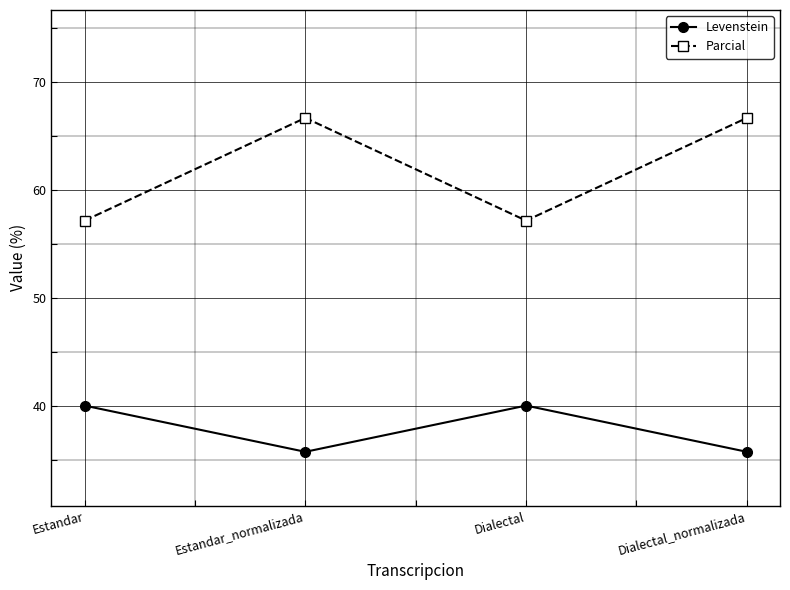

Count the Levenstein values in the range 35 to 40.

4